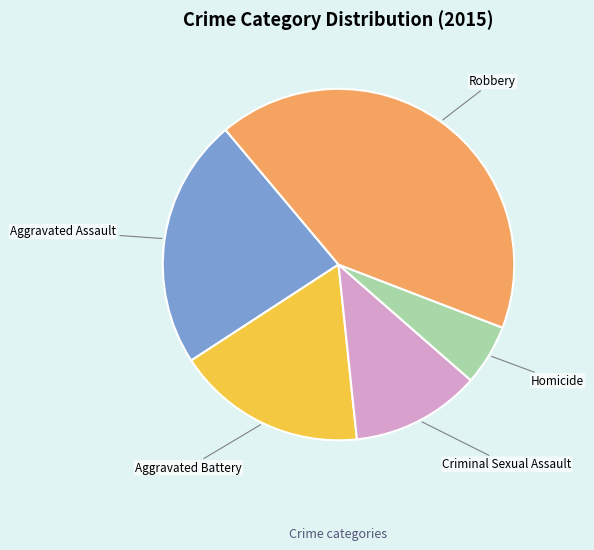

Is it true that Criminal Sexual Assault is 1% of the pie?

False